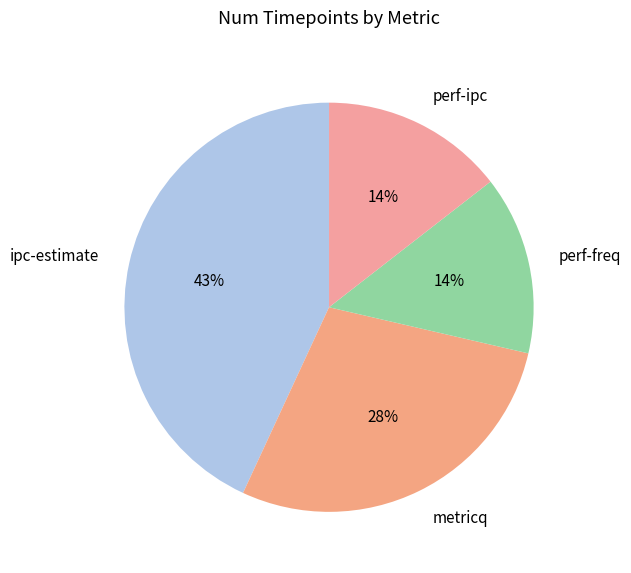

Is there any slice that represents more than half of the pie?

No